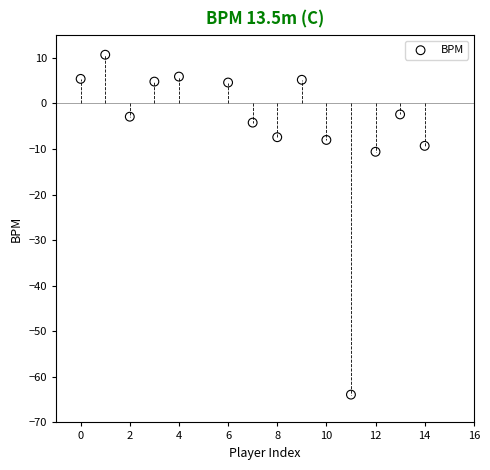

What Y value in the scatter plot is closest to -26?

-10.6